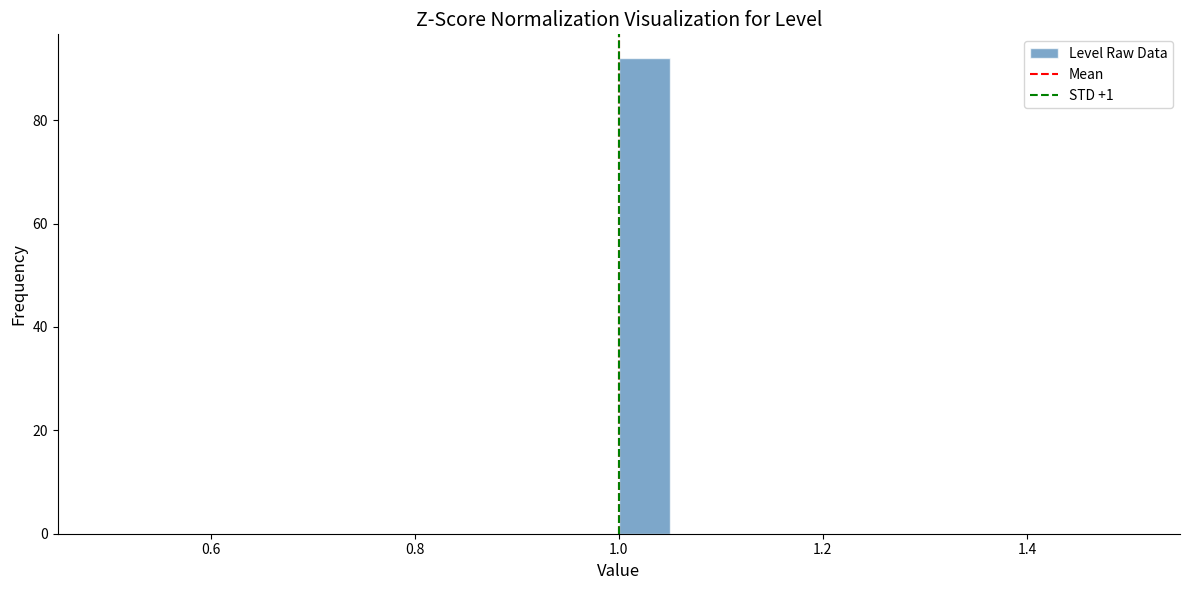

Around what value on the x-axis is the tallest bar? Give the approximate position of its centre, as read against the axis.

1.02